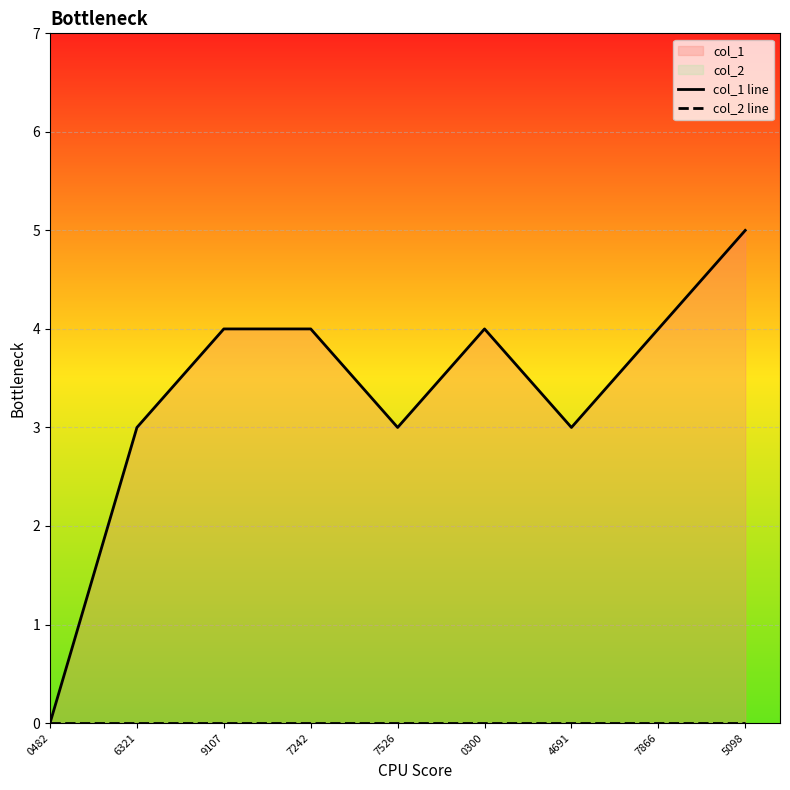

What is the label of the 9th point from the right?

0482